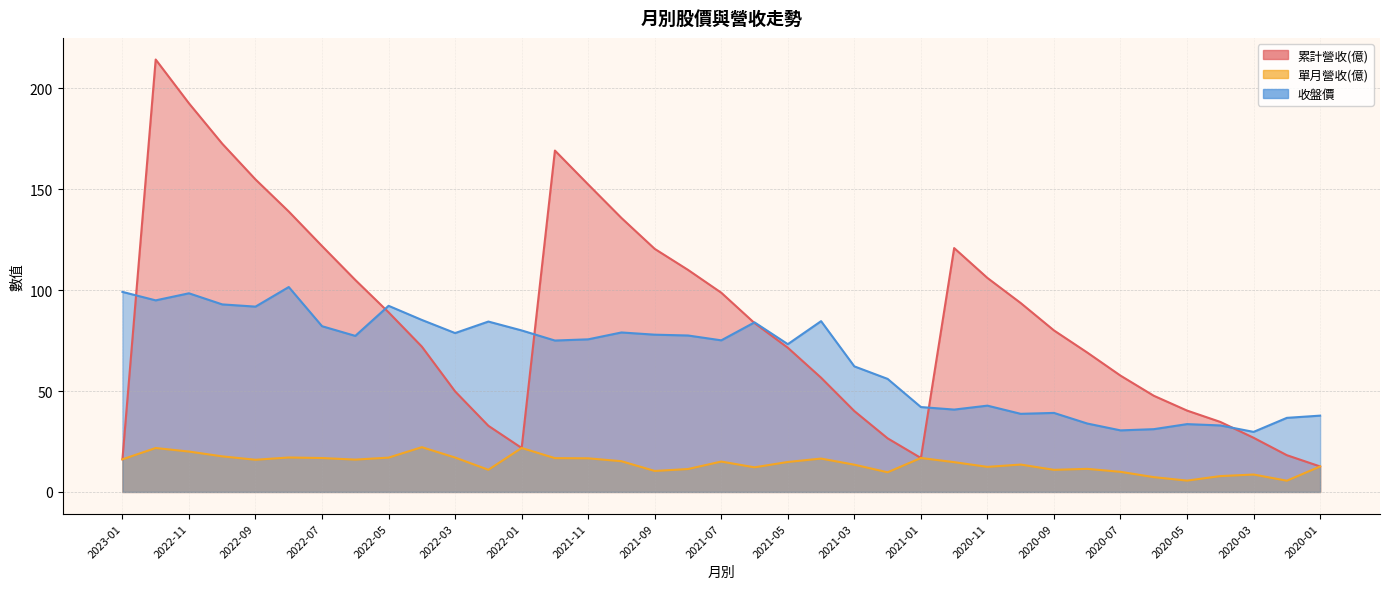

What is the difference between the maximum and second lowest values in the 單月營收(億) series?

16.6